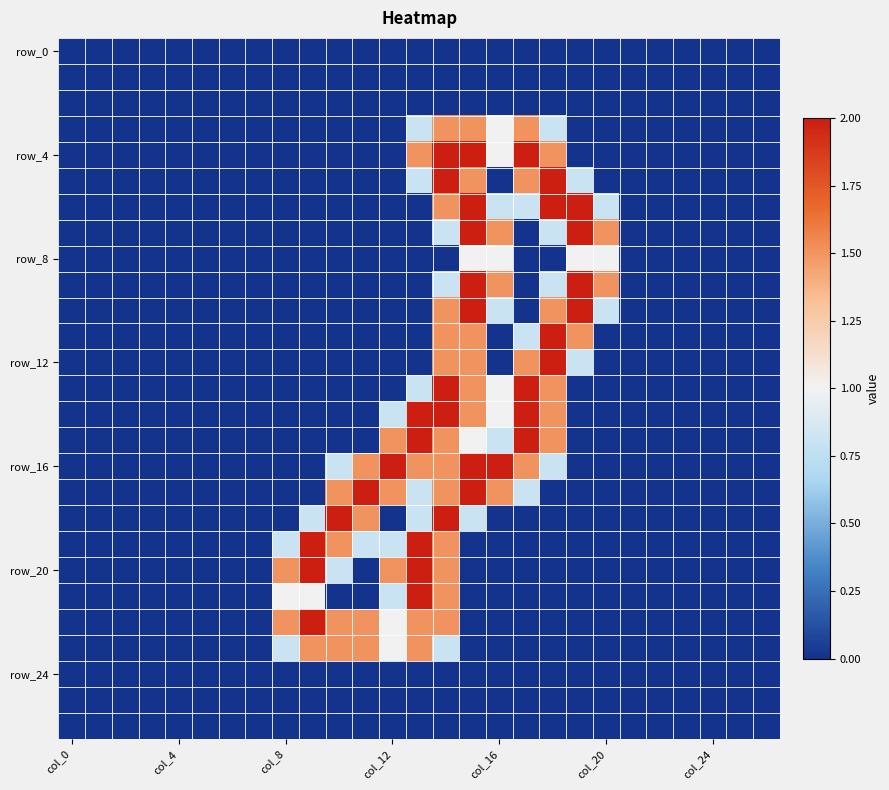

Which series has the widest spread of values?

row_4